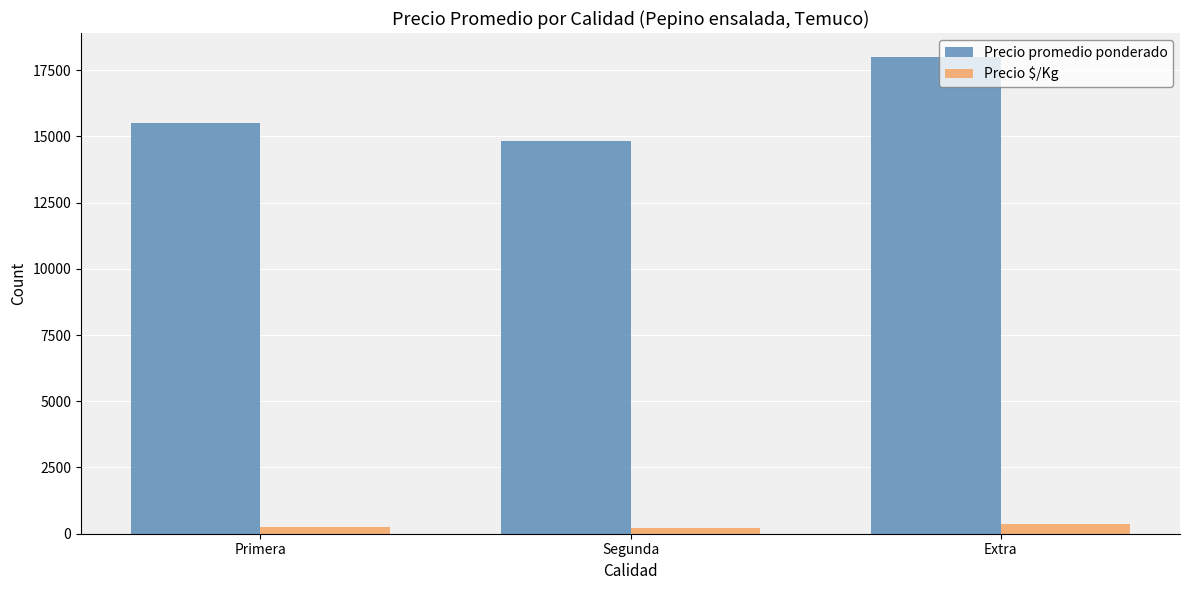

Rank the series by their average value, from lowest to highest.

Precio $/Kg, Precio promedio ponderado